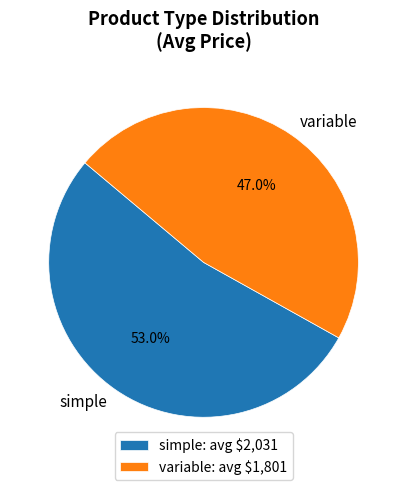

What is the total percentage of variable and simple?

100.0%